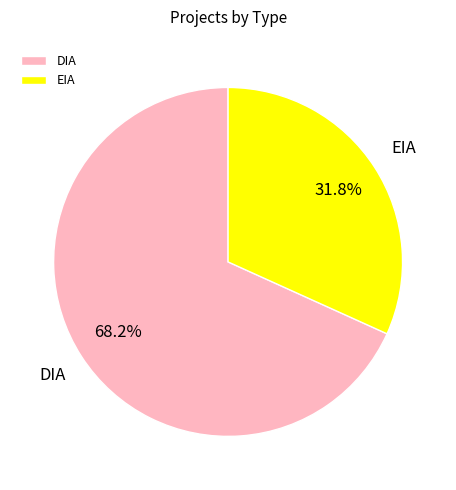

The EIA slice represents 21% of the pie. True or false?

False